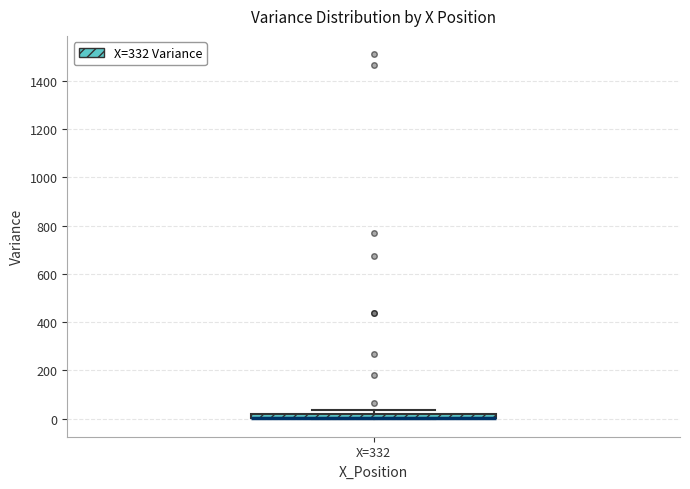

Where is the upper edge of the box for X=332 on the y-axis? The values are not printed on the chart, so give them approximately, as read against the axis.

20